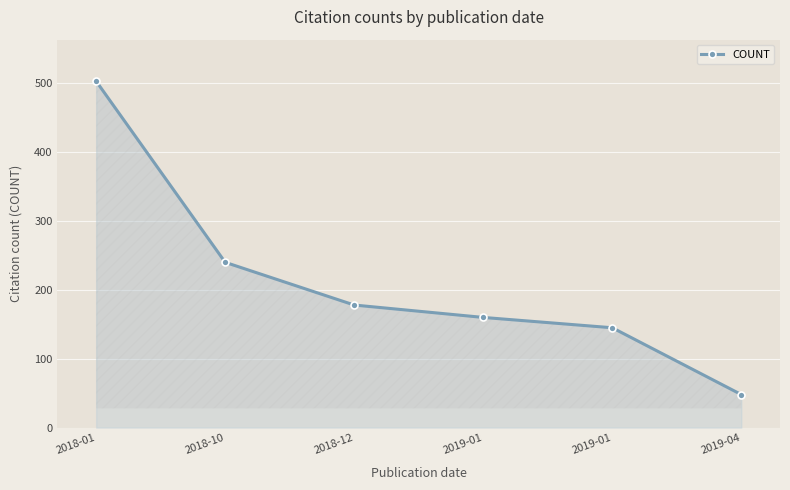

How many data points are less than 178?

3